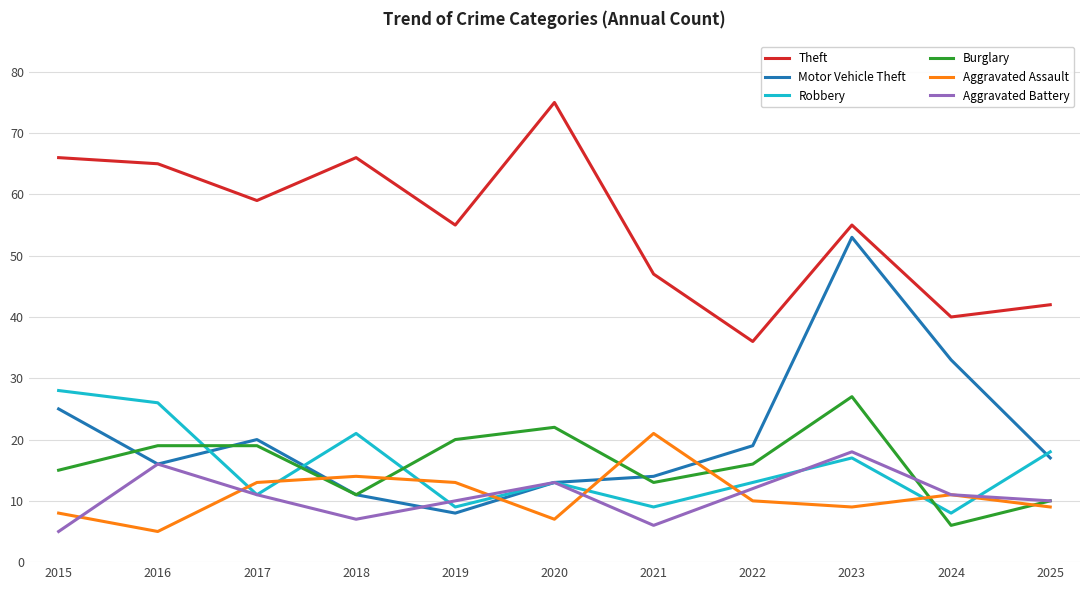

Where does the Theft series first go above 55?

2015